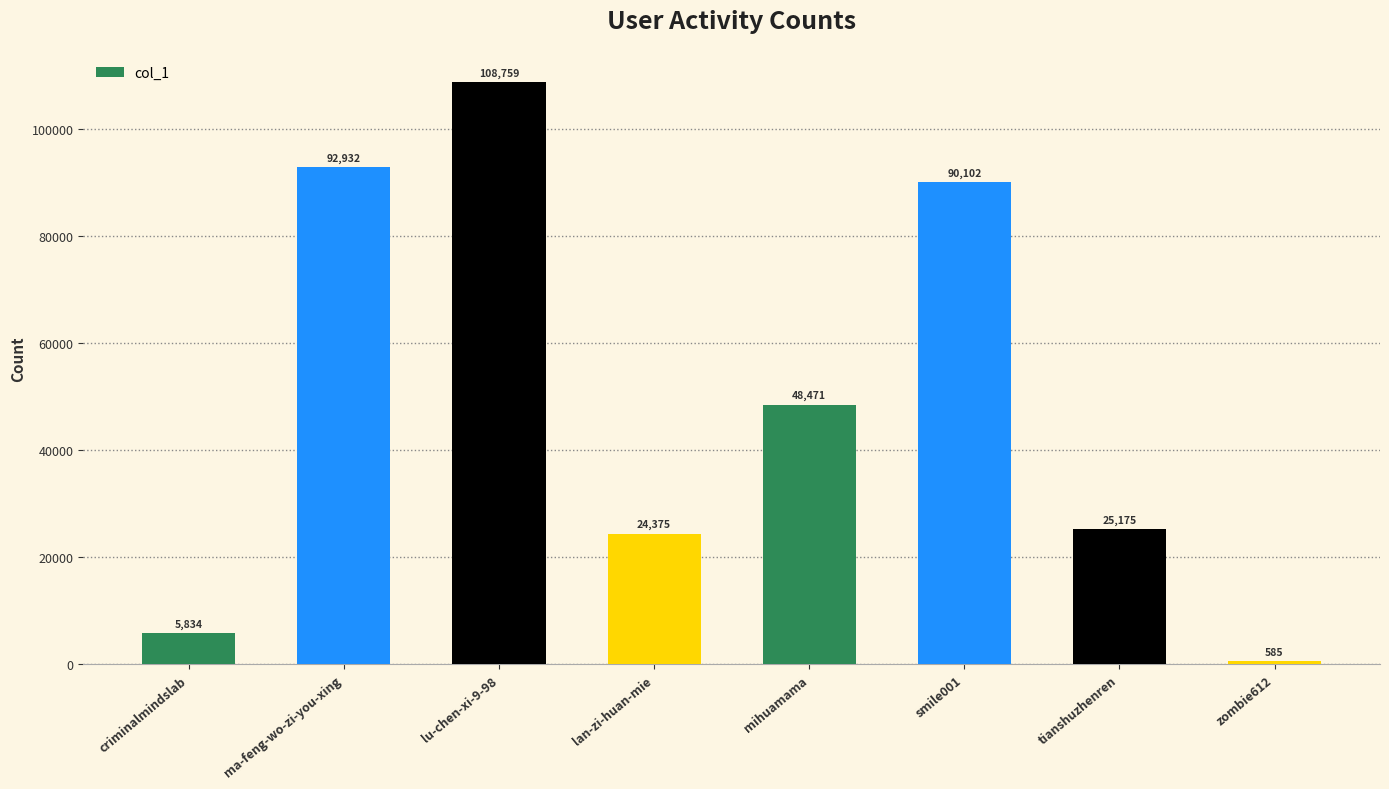

List the labels in order of value, largest first.

lu-chen-xi-9-98, ma-feng-wo-zi-you-xing, smile001, mihuamama, tianshuzhenren, lan-zi-huan-mie, criminalmindslab, zombie612